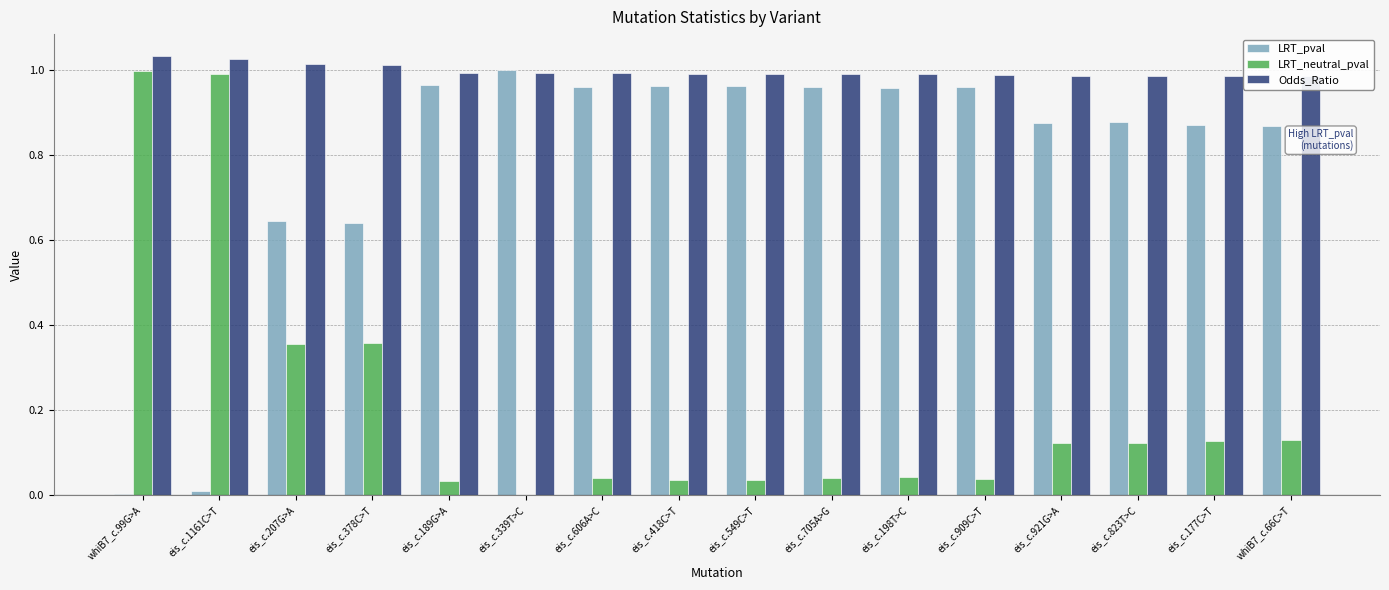

At which category is the sum across all series the highest?

whiB7_c.99G>A